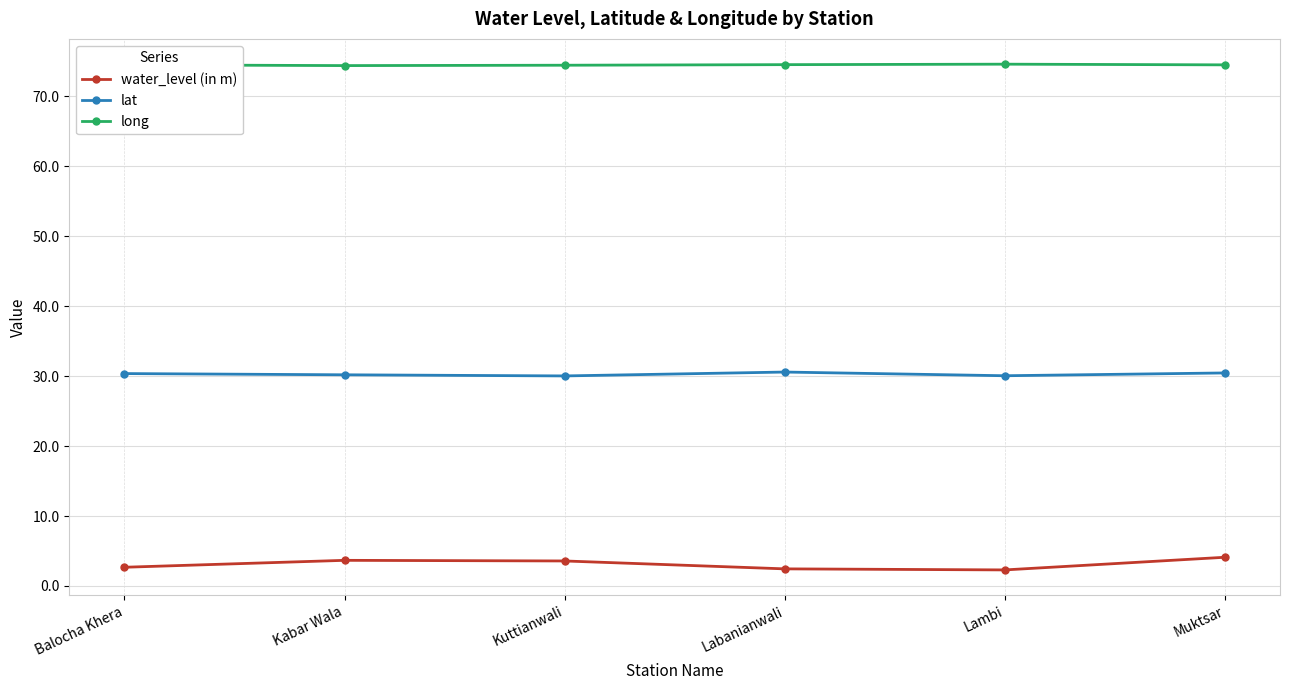

What is the average value of the long series?

74.5